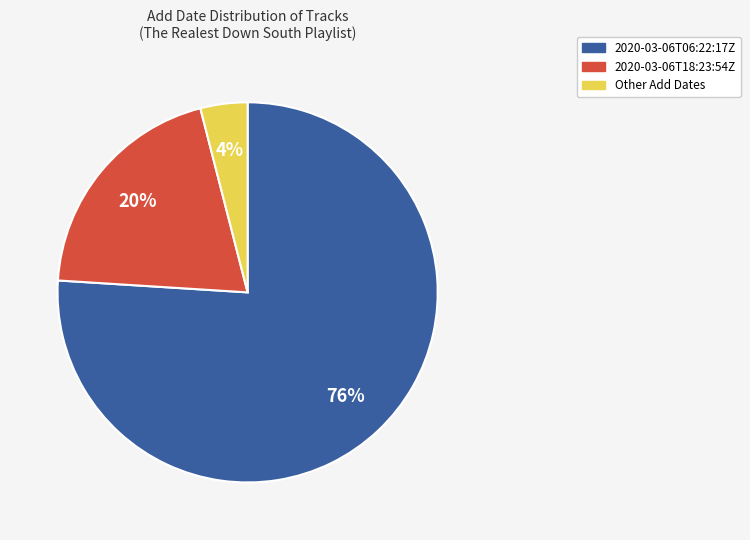

Rank the categories by value from lowest to highest.

Other, 2020-03-06T18:23:54Z, 2020-03-06T06:22:17Z